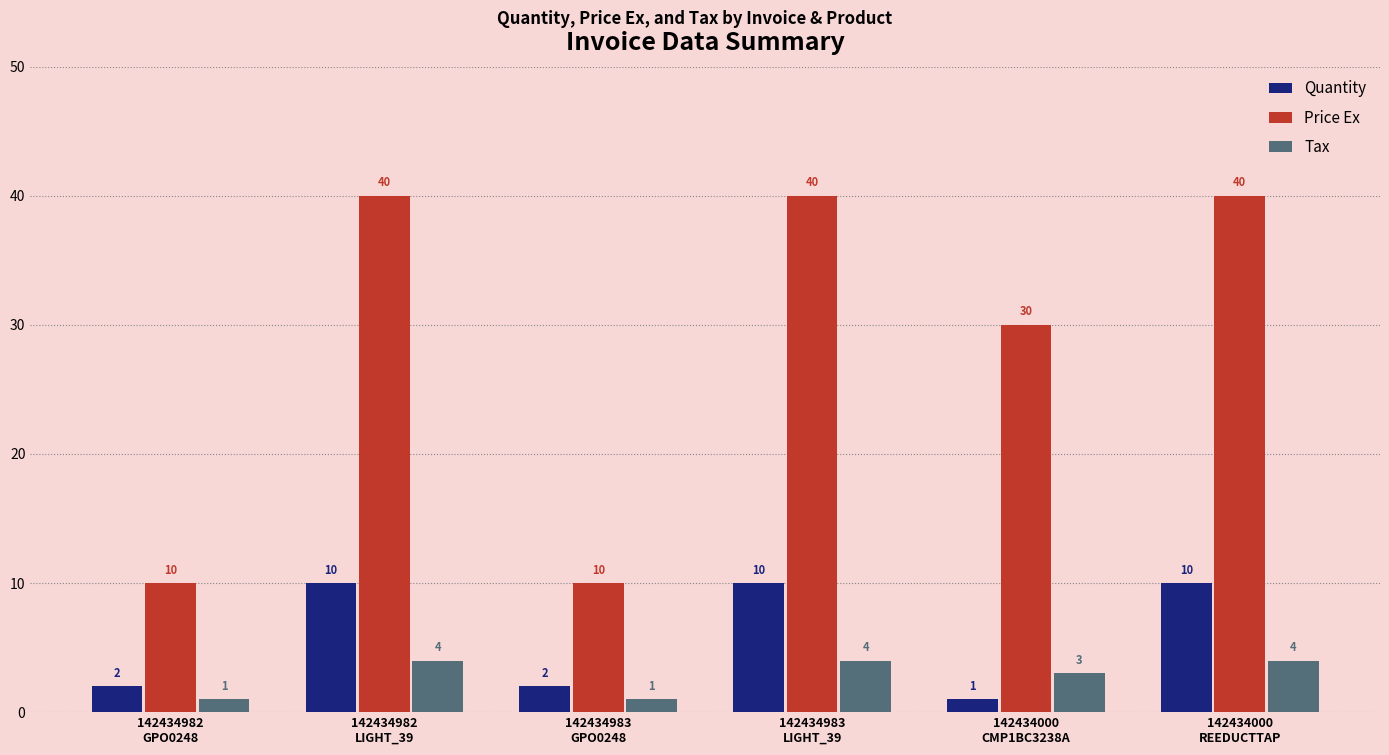

How many bars are there in each group?

3